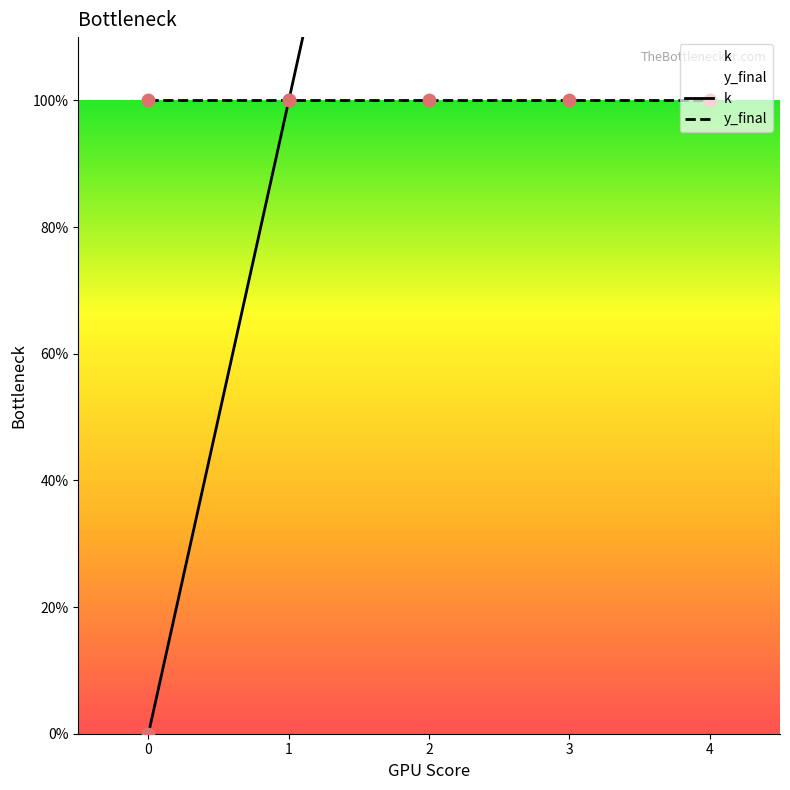

What is the change in value from 0 to 4?

+4